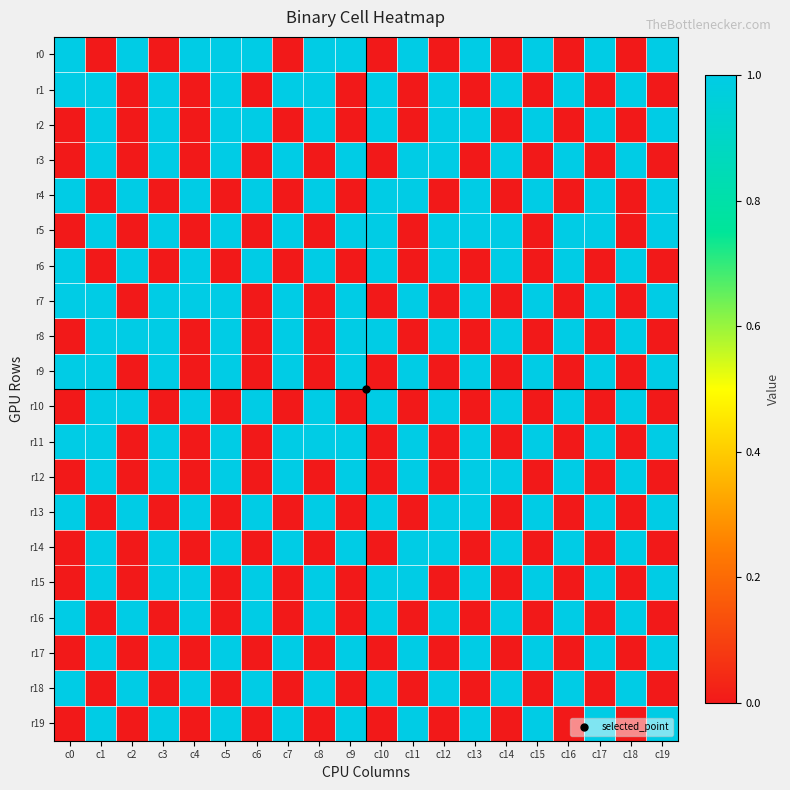

At c19, list the series in order from largest to smallest.

r0, r2, r4, r5, r7, r9, r11, r13, r15, r17, r19, r1, r3, r6, r8, r10, r12, r14, r16, r18